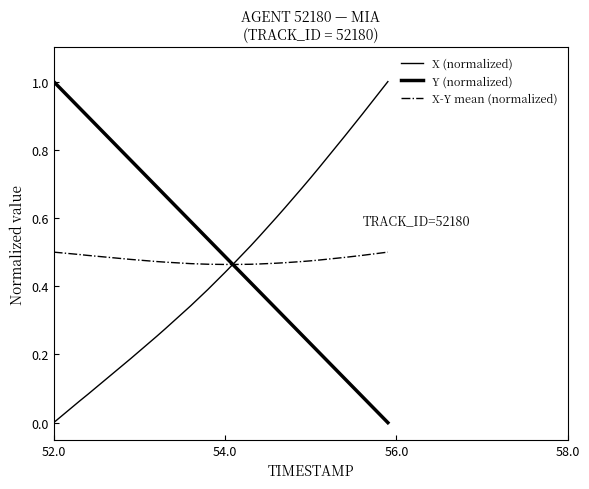

Is this an area chart (filled region under the line)?

No